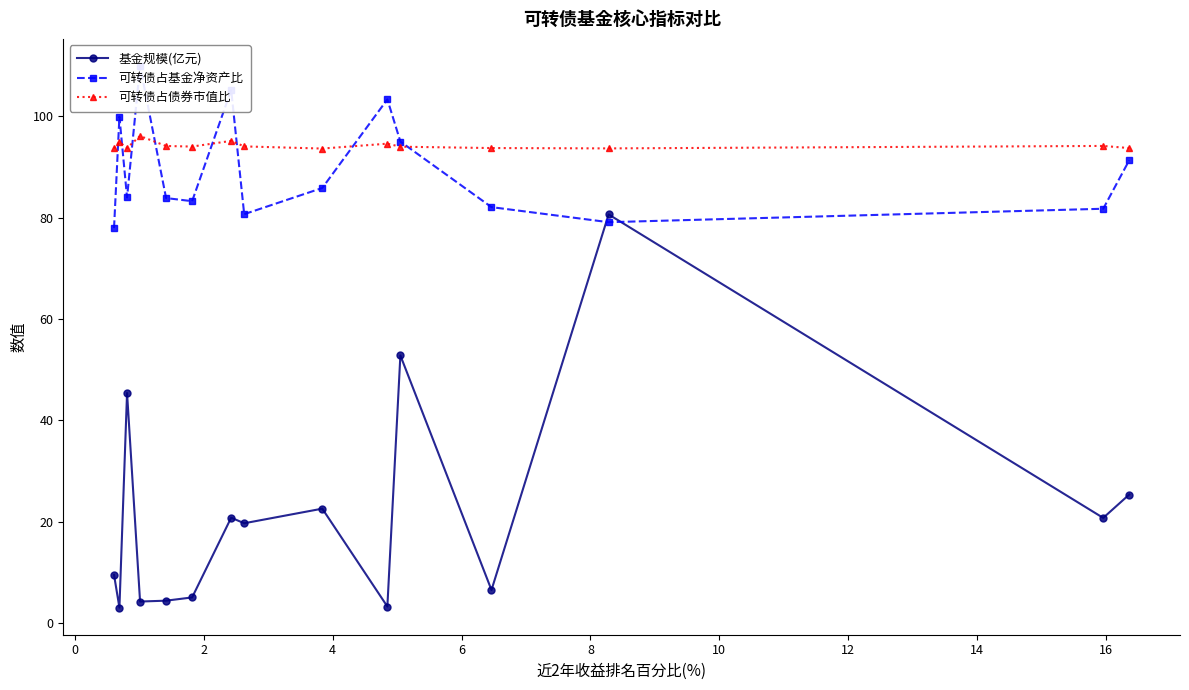

What is the value of the 可转债占债券市值比 point at the 9th from the left?

93.6